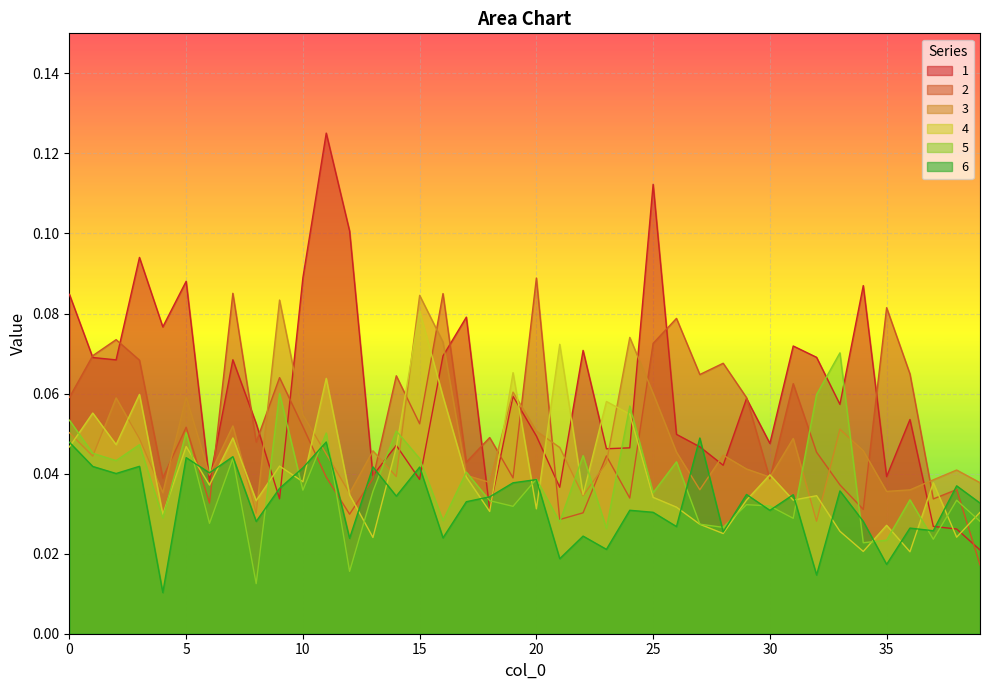

True or false: 4 has a value of 0.0 at 39.

False